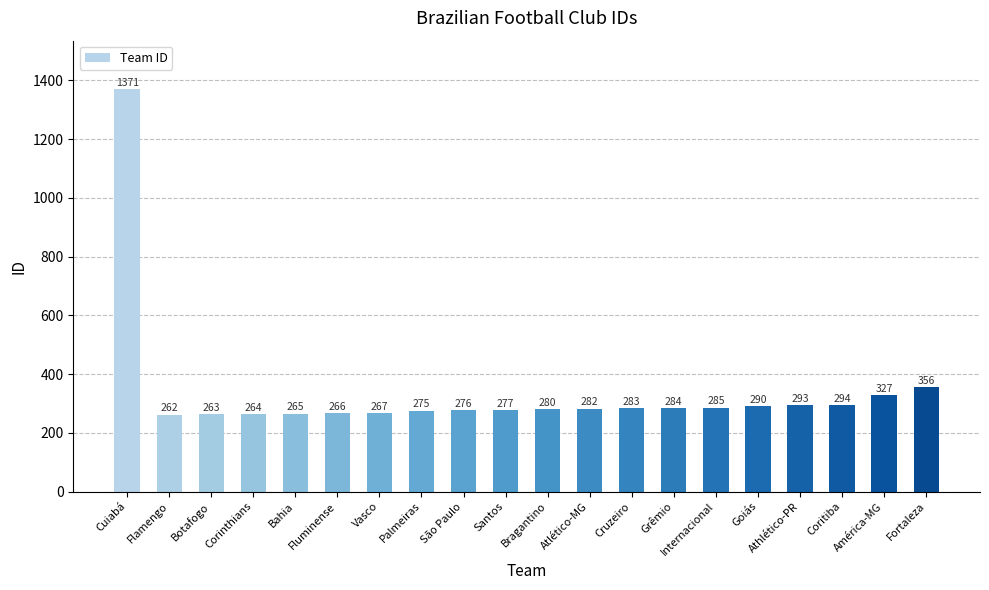

The value at Cruzeiro is 283. True or false?

True